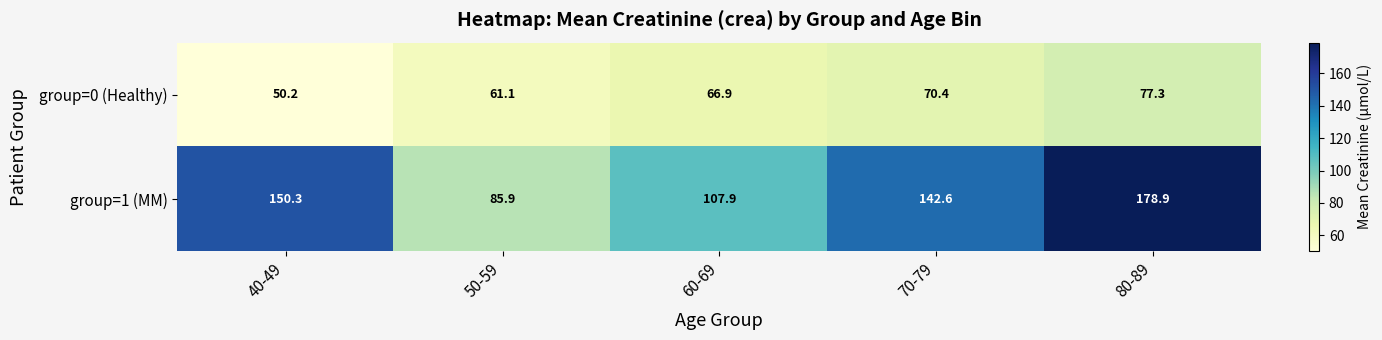

List the series in order of their peak value, lowest first.

group=0 (Healthy), group=1 (MM)